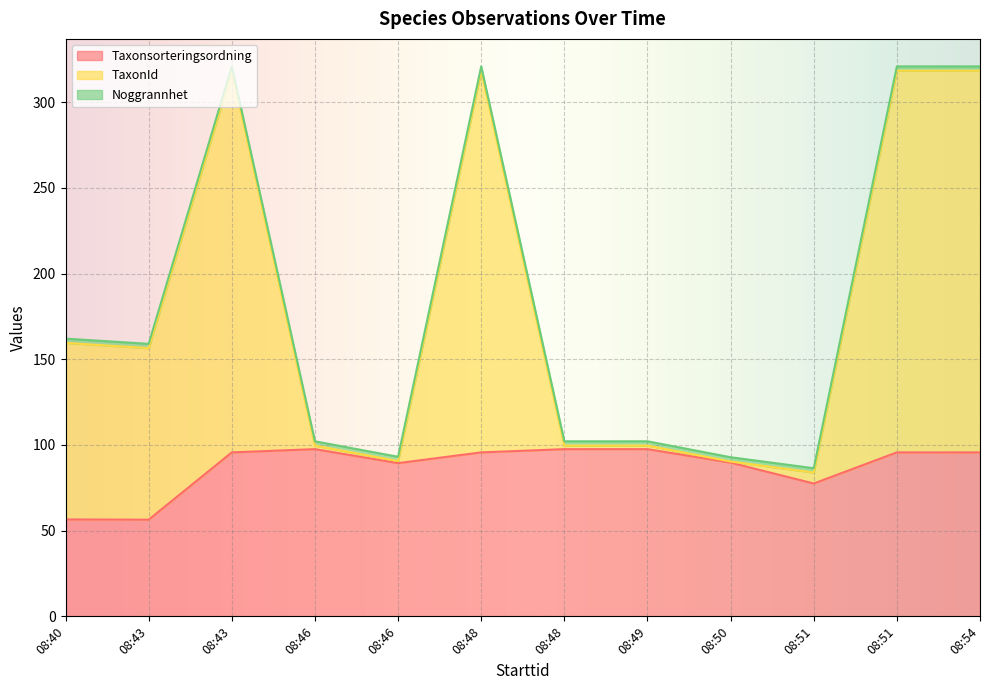

Is it true that Taxonsorteringsordning equals 77.5 at 08:51?

True